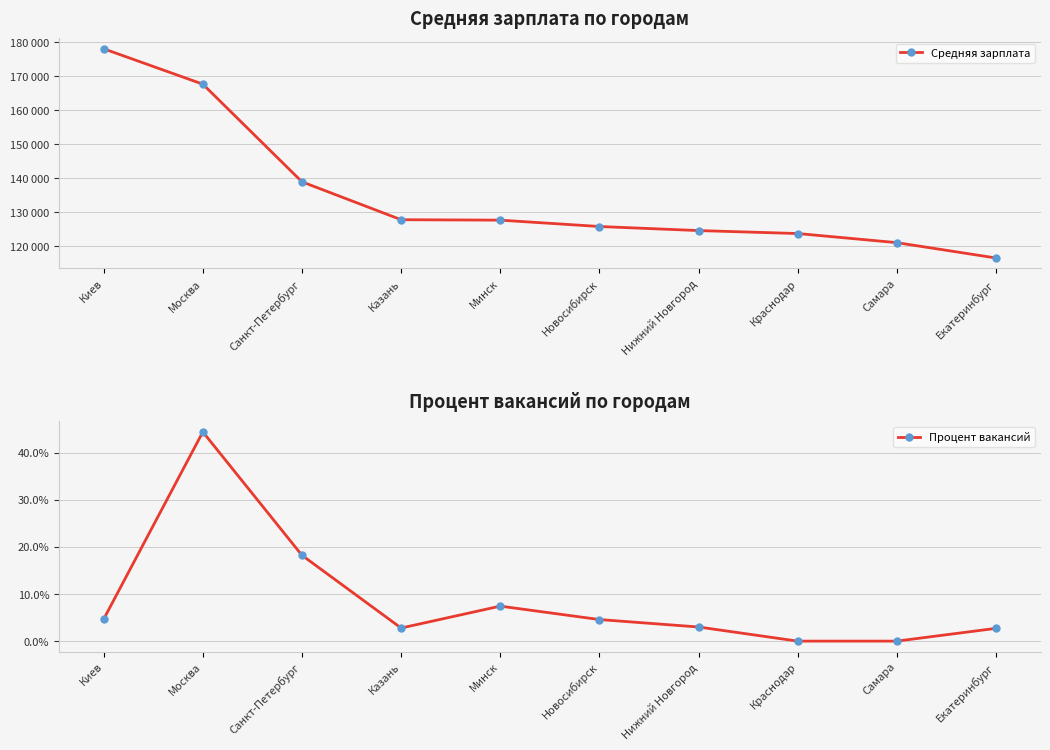

Where does the Процент вакансий series first go above 4?

Киев